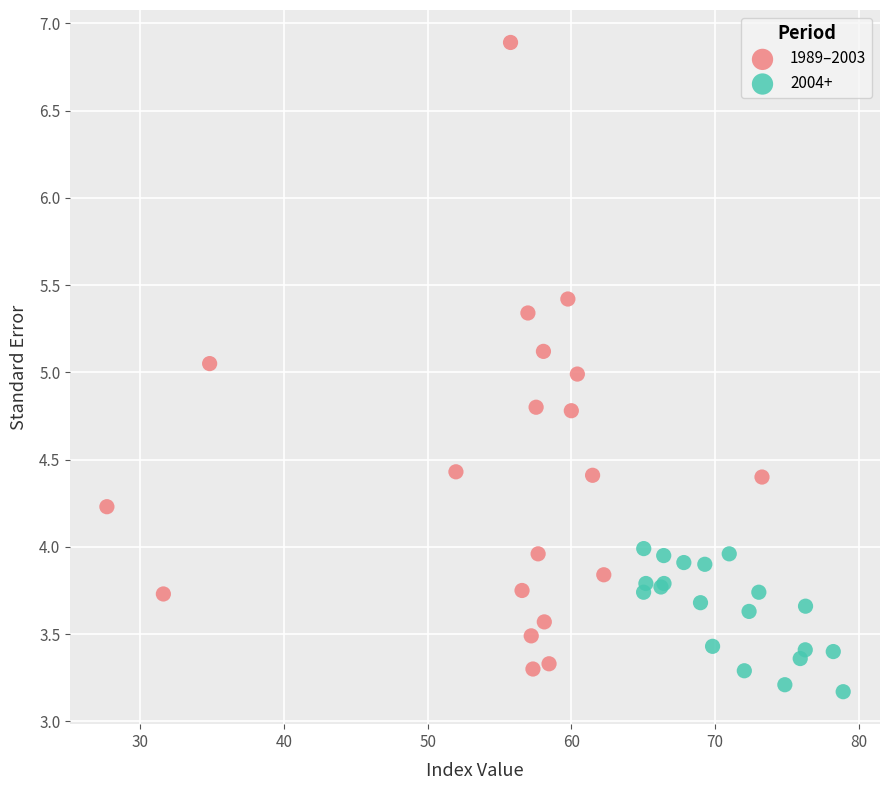

Which series reaches the maximum Y coordinate?

1989–2003